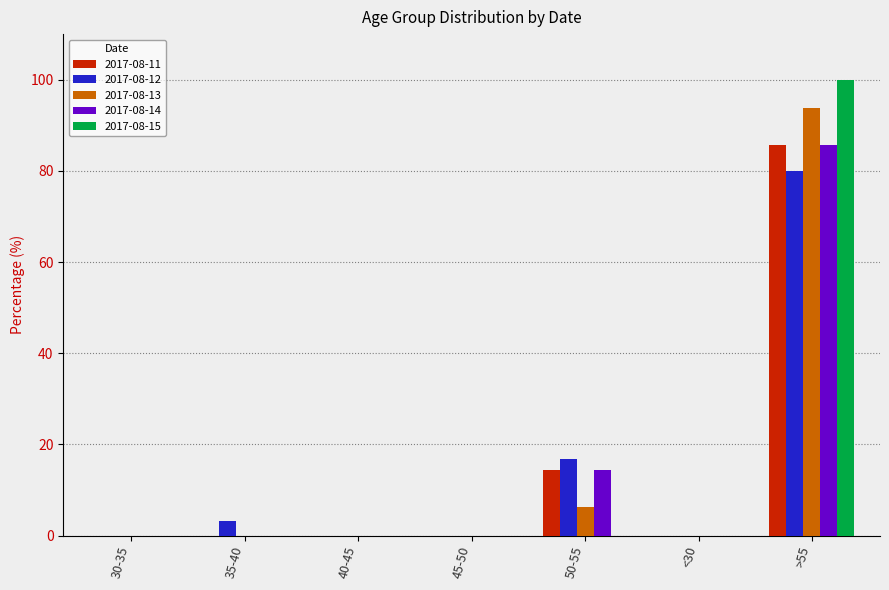

Which label corresponds to the largest value in the chart?

>55